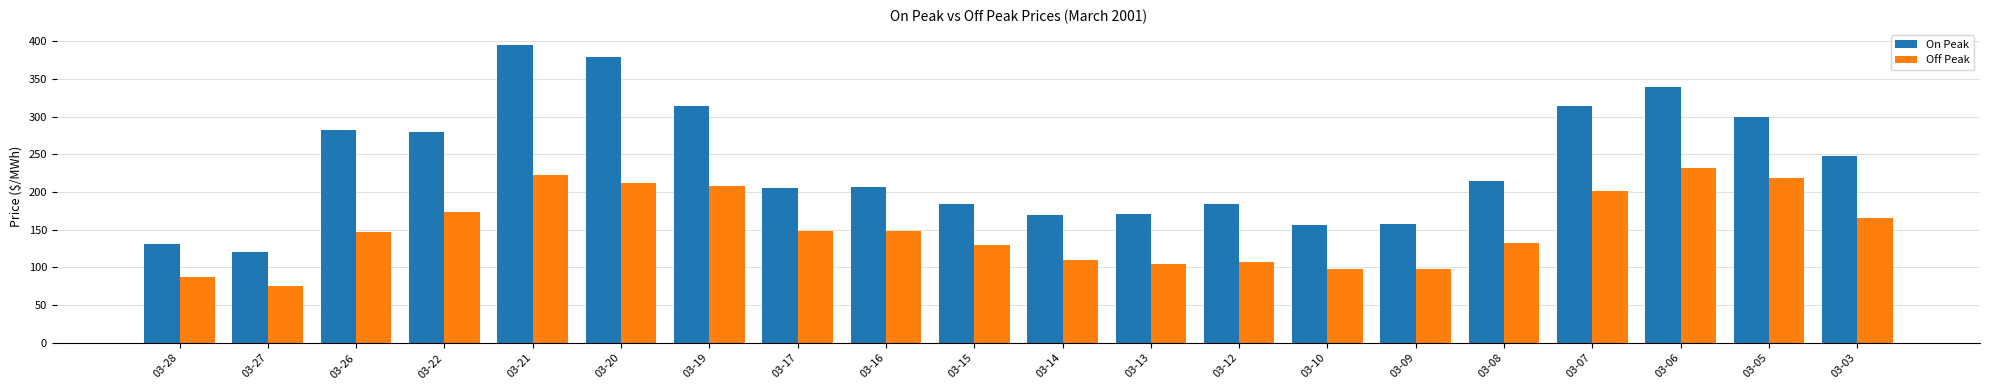

Which series has the largest total across all categories?

On Peak